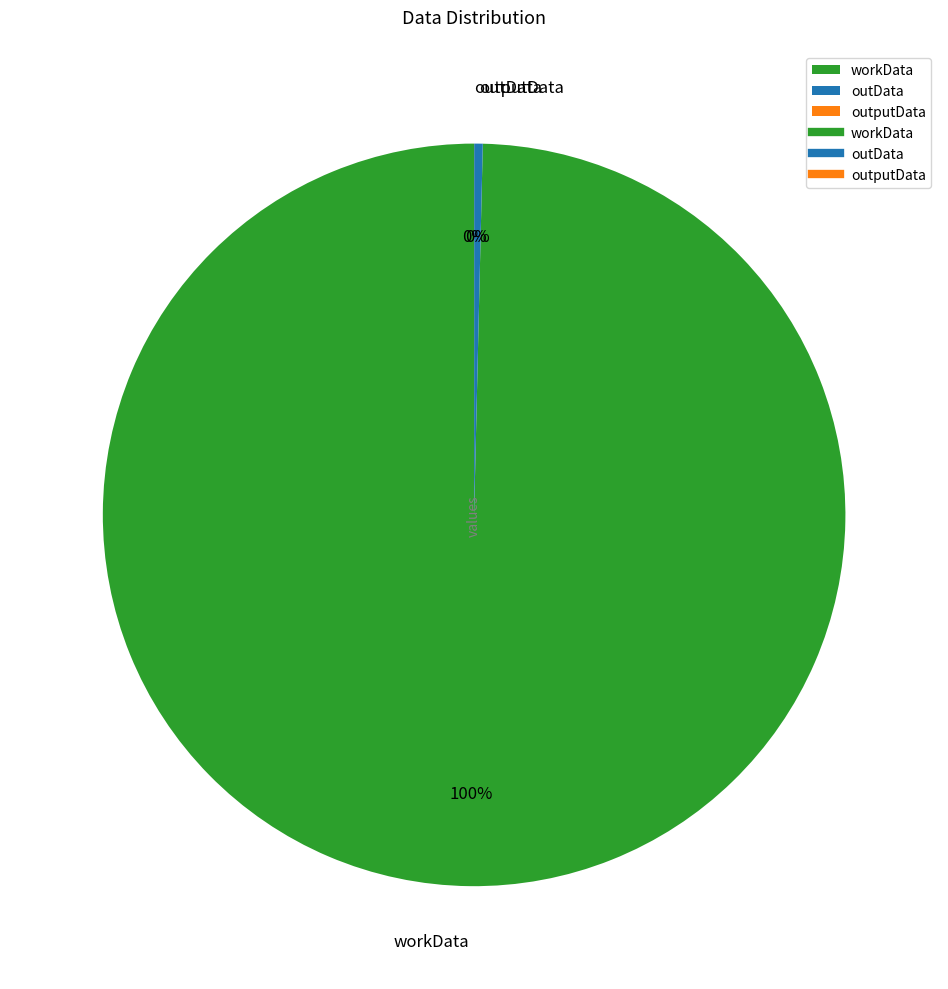

Which slice is the largest?

workData